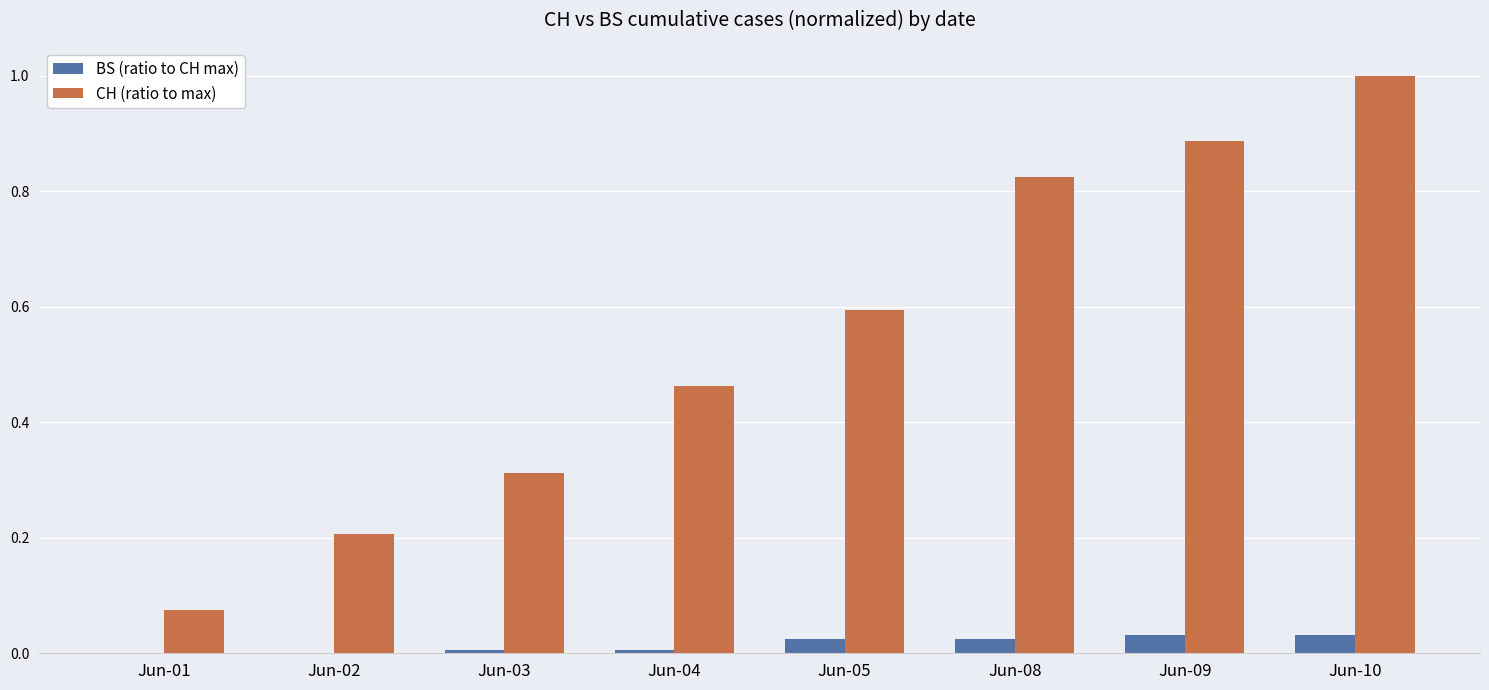

Which series changed the most between Jun-04 and Jun-10?

CH (ratio to max)